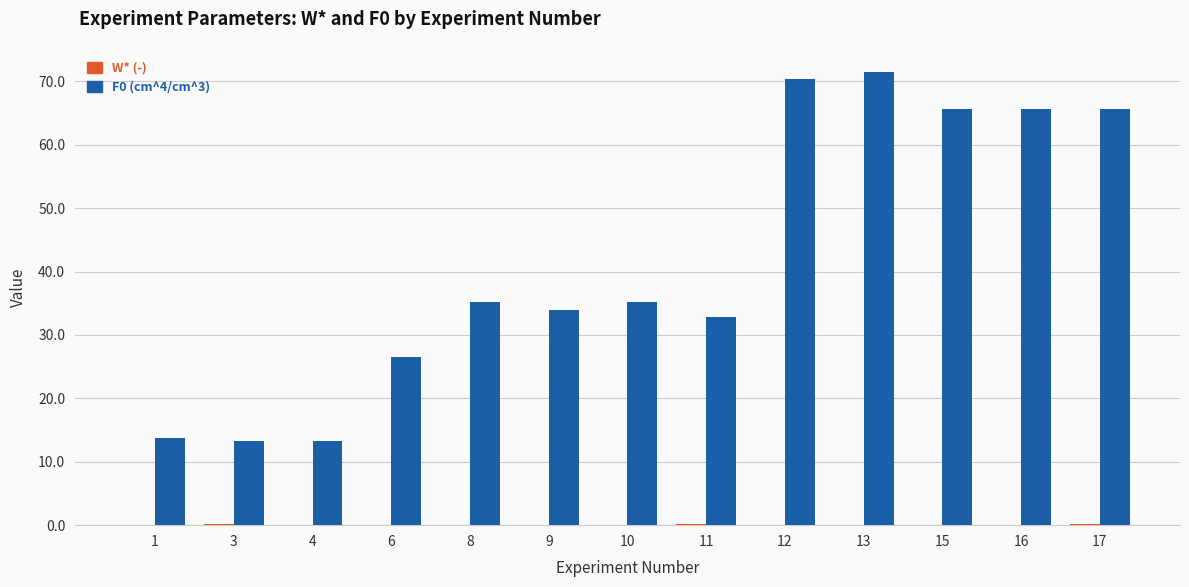

The F0 (cm^4/cm^3) series shows 20.1 at 3. True or false?

False